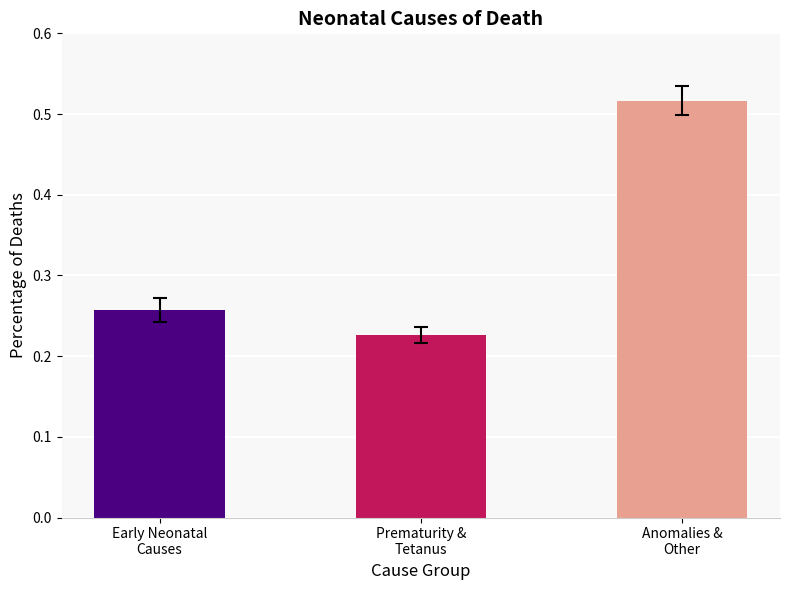

How many values are between 0 and 1?

3